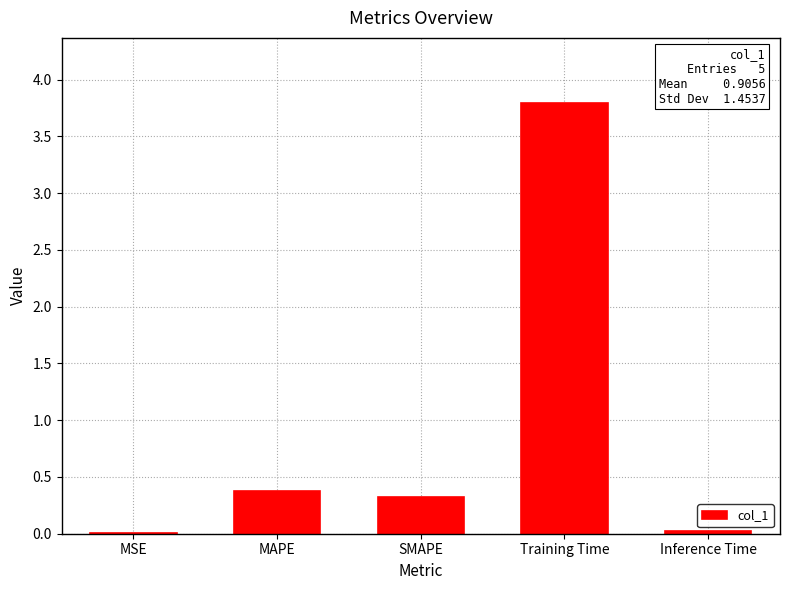

What is the difference between the values at SMAPE and MAPE?

0.1